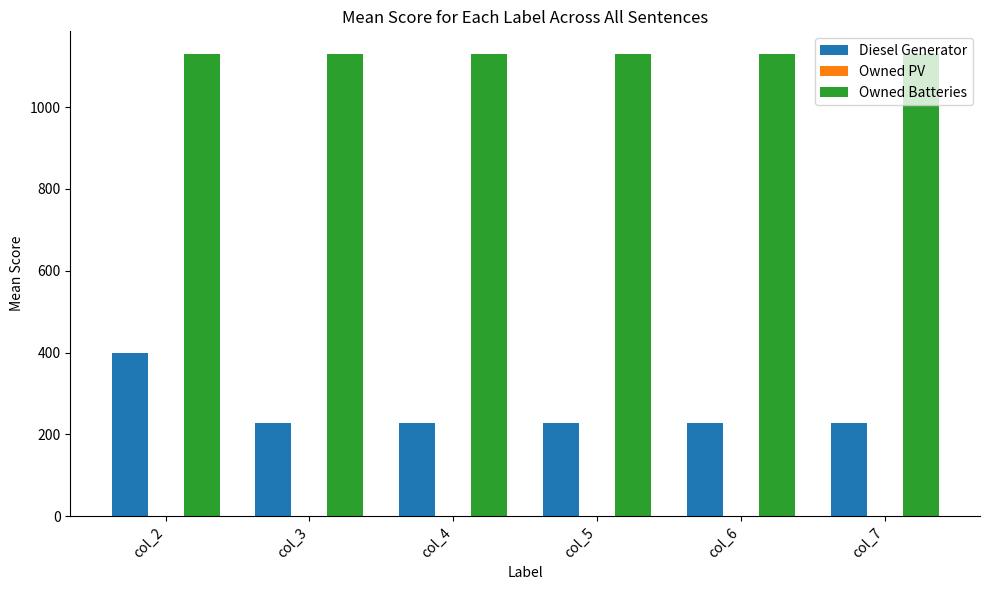

Which series has the largest total across all categories?

Owned Batteries